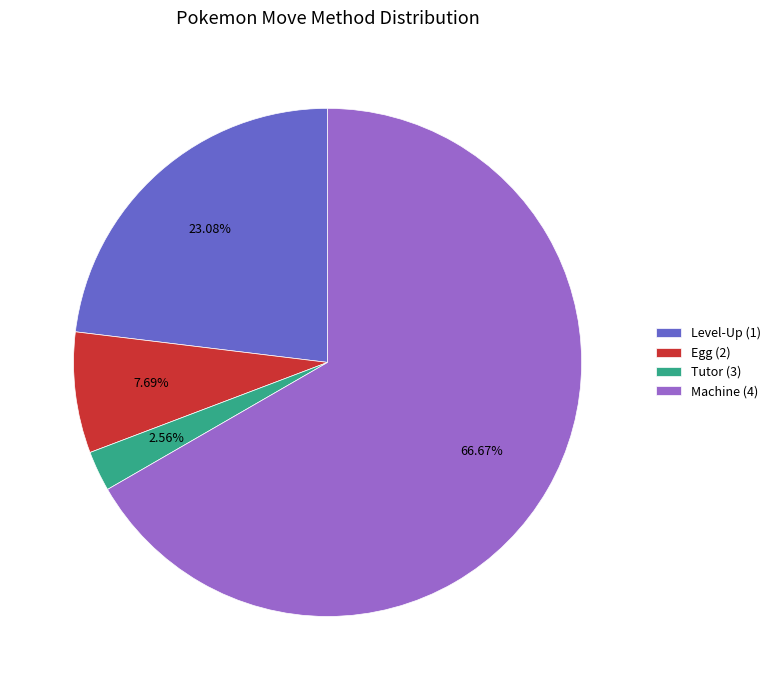

Combined, do Level-Up (1) and Machine (4) account for over 50%?

Yes